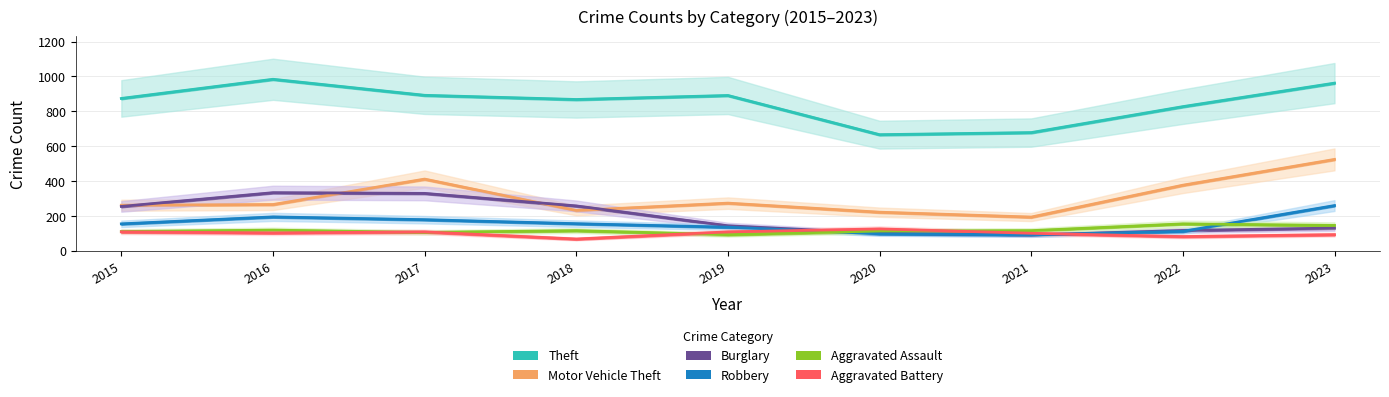

What is the total value across all series at 2016?

1996